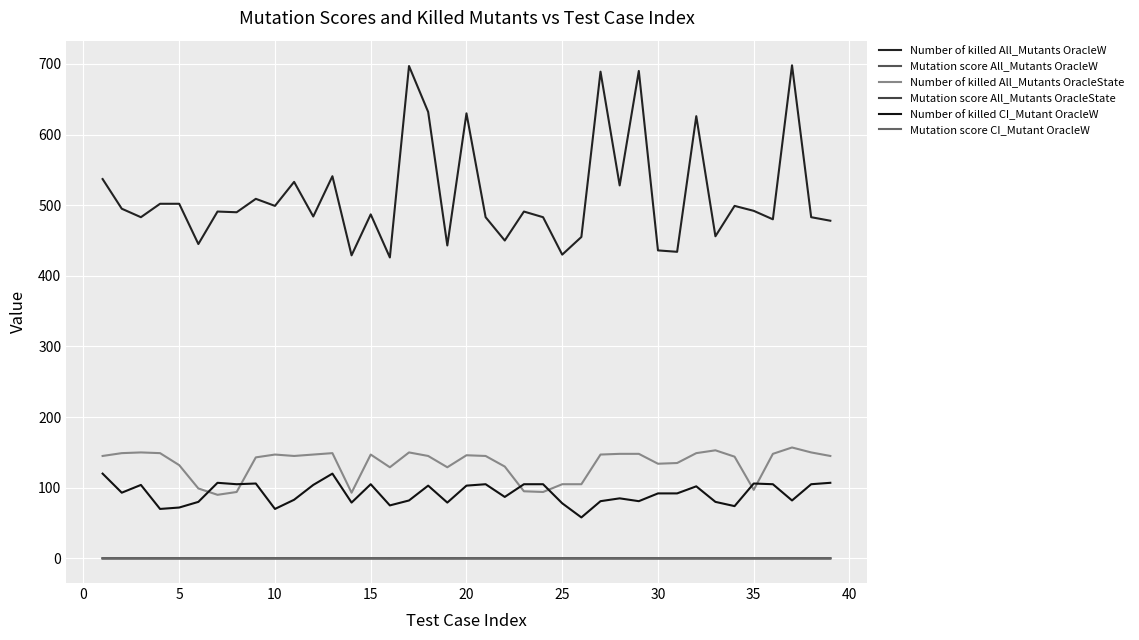

How many lines are shown in the chart?

6